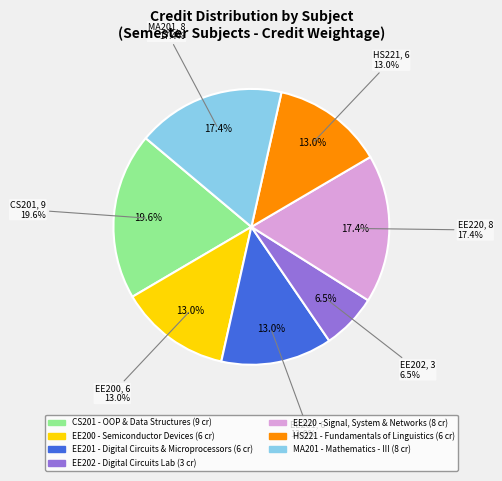

Combined, what portion of the pie is CS201 and EE220?

37.0%